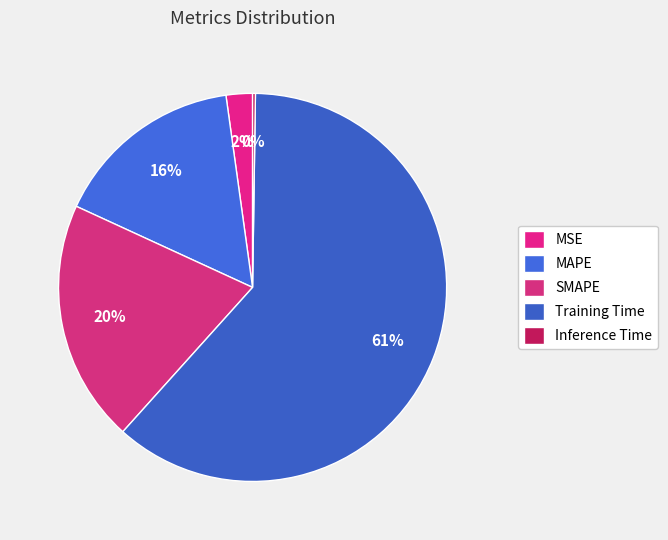

How many slices are in this pie chart?

5